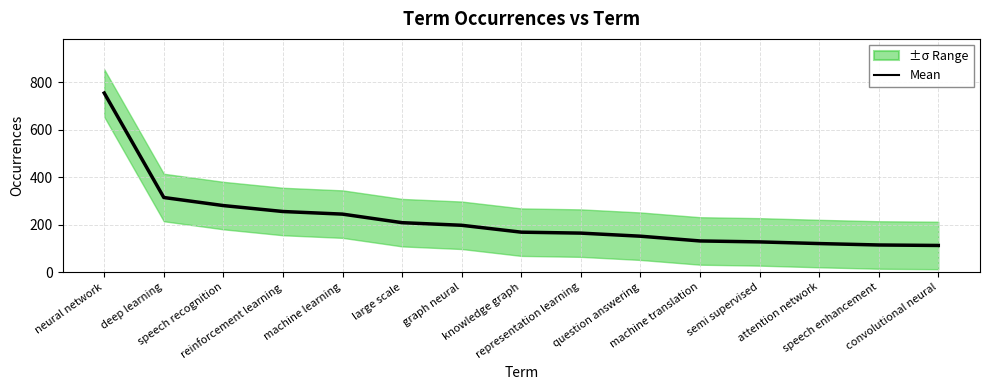

How many lines are shown in the chart?

1